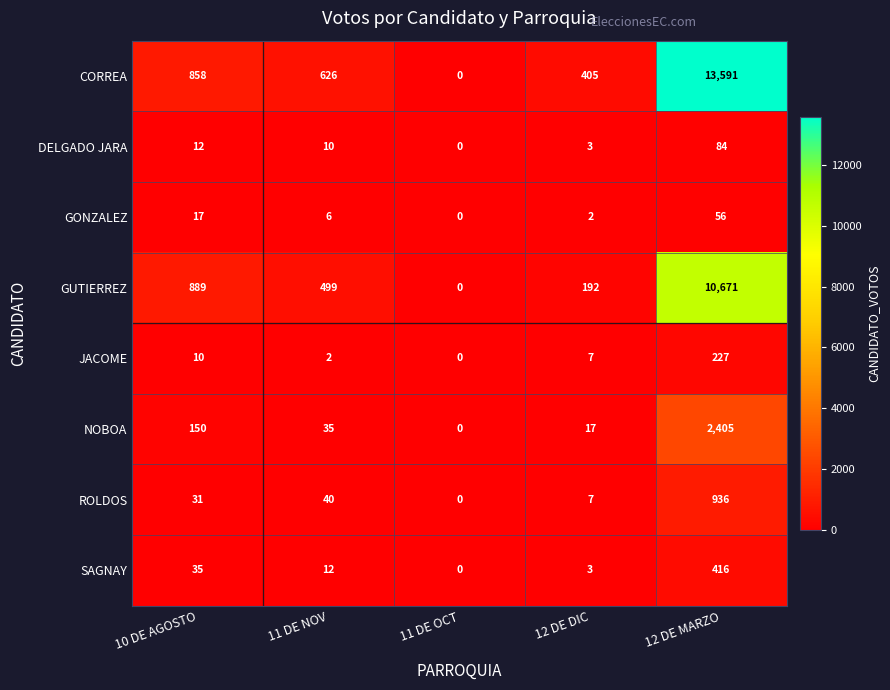

Where is GONZALEZ nearest to the value 28?

10 DE AGOSTO